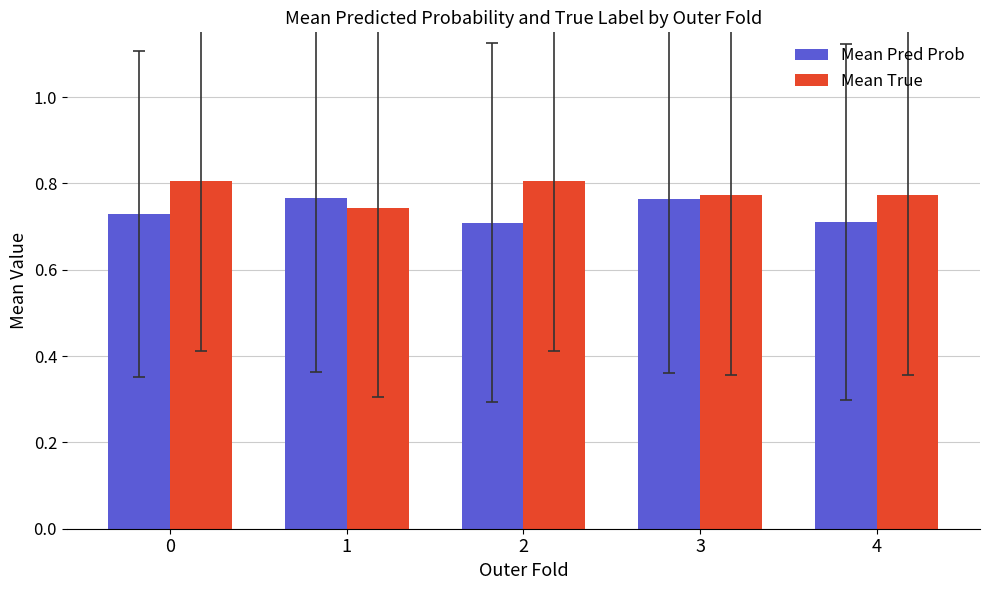

The Mean Pred Prob series shows 0.7 at 4. True or false?

True